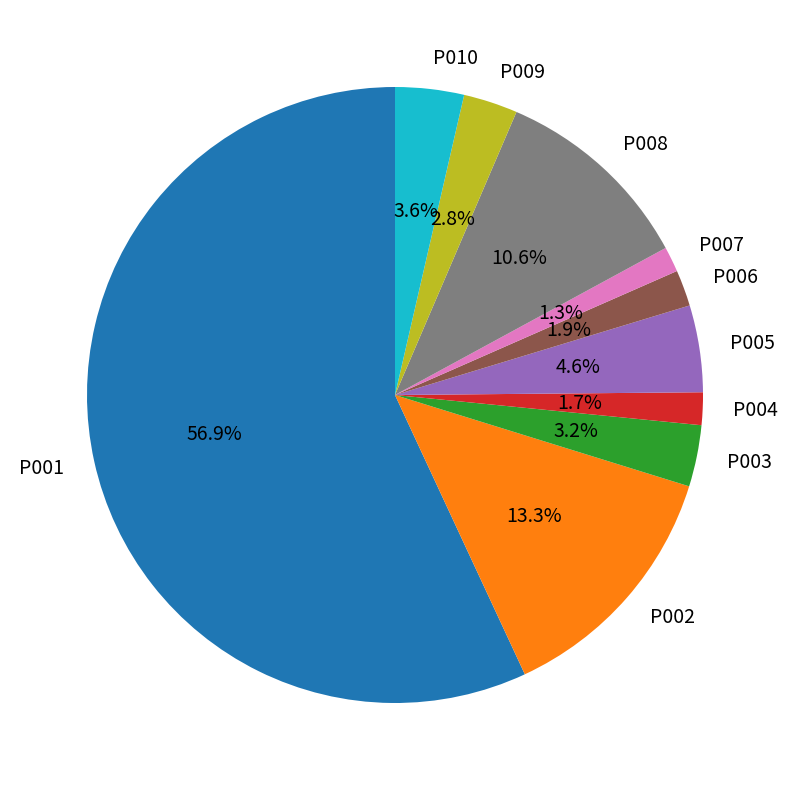

To the nearest percent, what percentage of the pie is P008?

11%